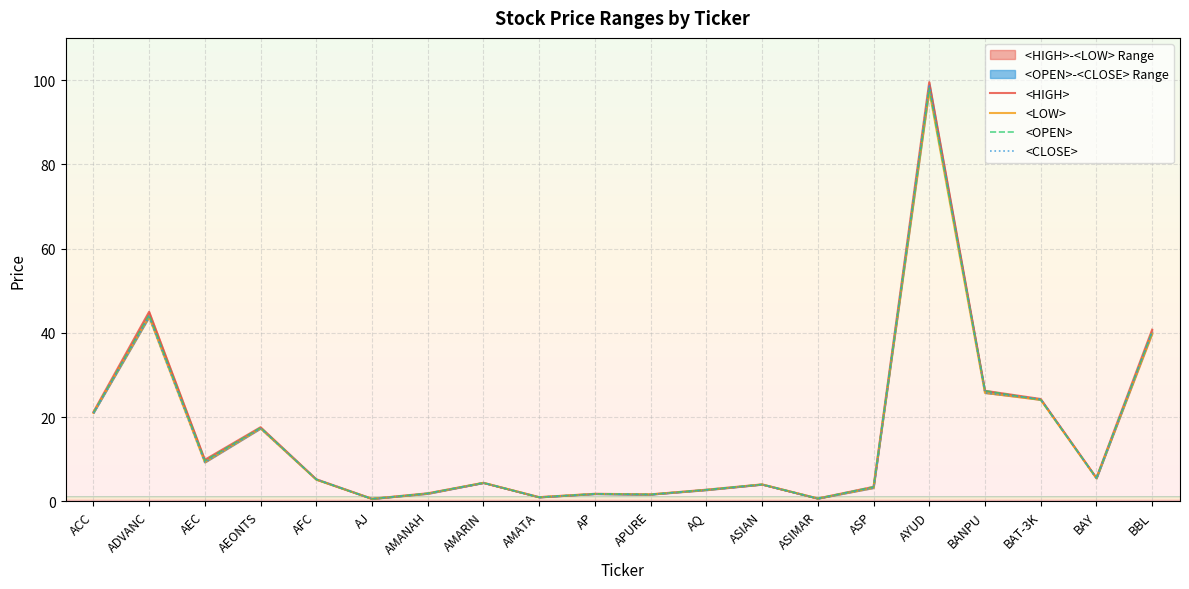

Reading left to right, extract all data points from this chart.

<OPEN>: 21.0	44.2	9.6	17.5	5.2	0.6	1.9	4.4	1.0	1.8	1.6	2.8	4.0	0.7	3.5	98.0	26.2	24.1	5.5	40.2
<HIGH>: 21.2	45.0	9.9	17.6	5.2	0.6	1.9	4.4	1.0	1.8	1.7	2.8	4.0	0.7	3.5	99.5	26.2	24.3	5.6	40.8
<LOW>: 21.0	43.8	9.3	17.3	5.2	0.6	1.8	4.4	1.0	1.8	1.6	2.7	4.0	0.7	3.2	97.5	25.8	24.1	5.5	39.8
<CLOSE>: 21.0	43.8	9.3	17.3	5.2	0.6	1.8	4.4	1.0	1.8	1.6	2.7	4.0	0.7	3.2	99.0	25.8	24.3	5.5	40.2